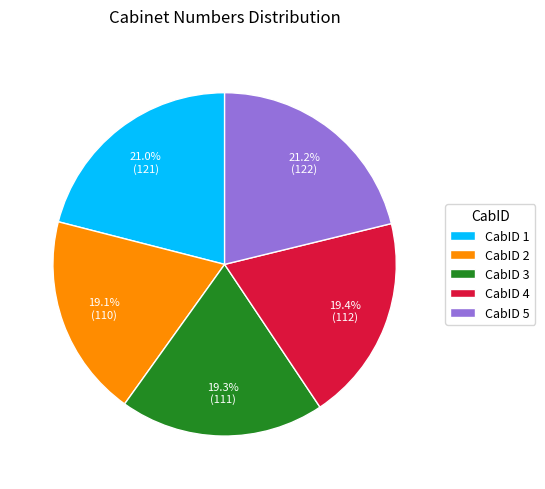

Does CabID 4 represent more than half of the total?

No